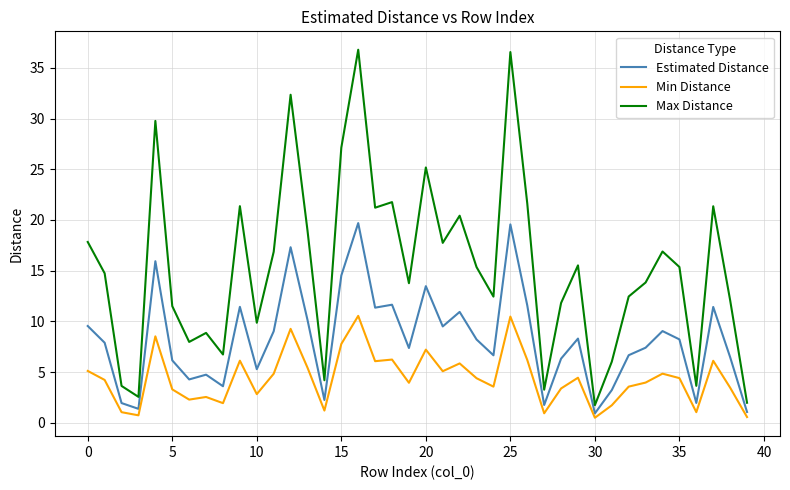

True or false: Max Distance and Estimated Distance cross at least once.

False